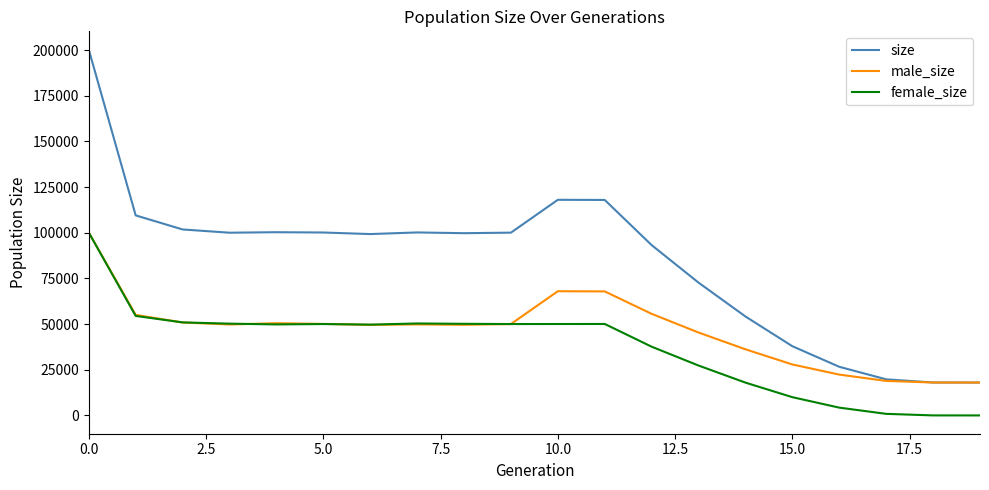

Which series has the widest spread of values?

size